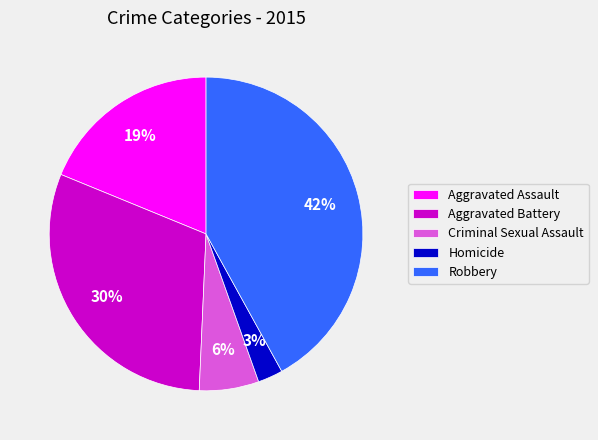

How many segments does this pie chart have?

5